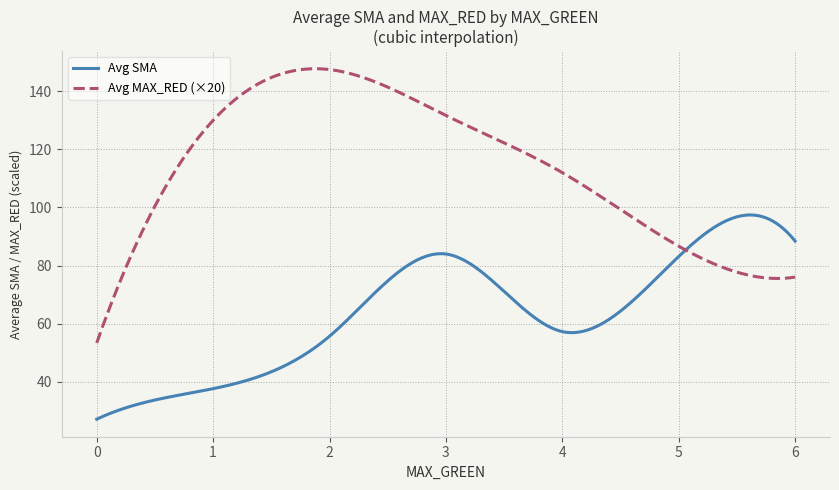

Which series has the largest total across all categories?

Avg MAX_RED (×20)